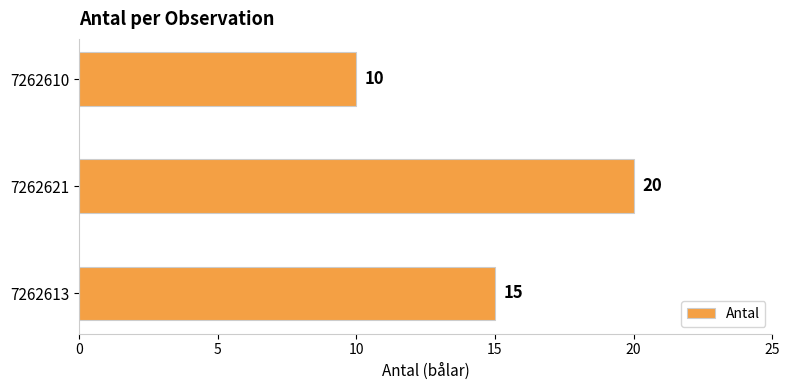

Count the values in the range 10 to 20.

3